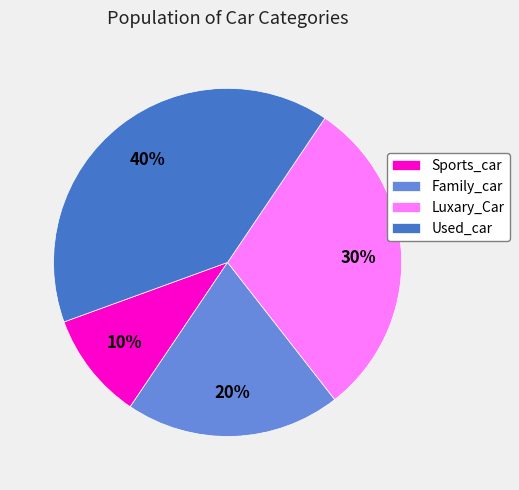

Is the sum of Luxary_Car and Sports_car greater than half?

No